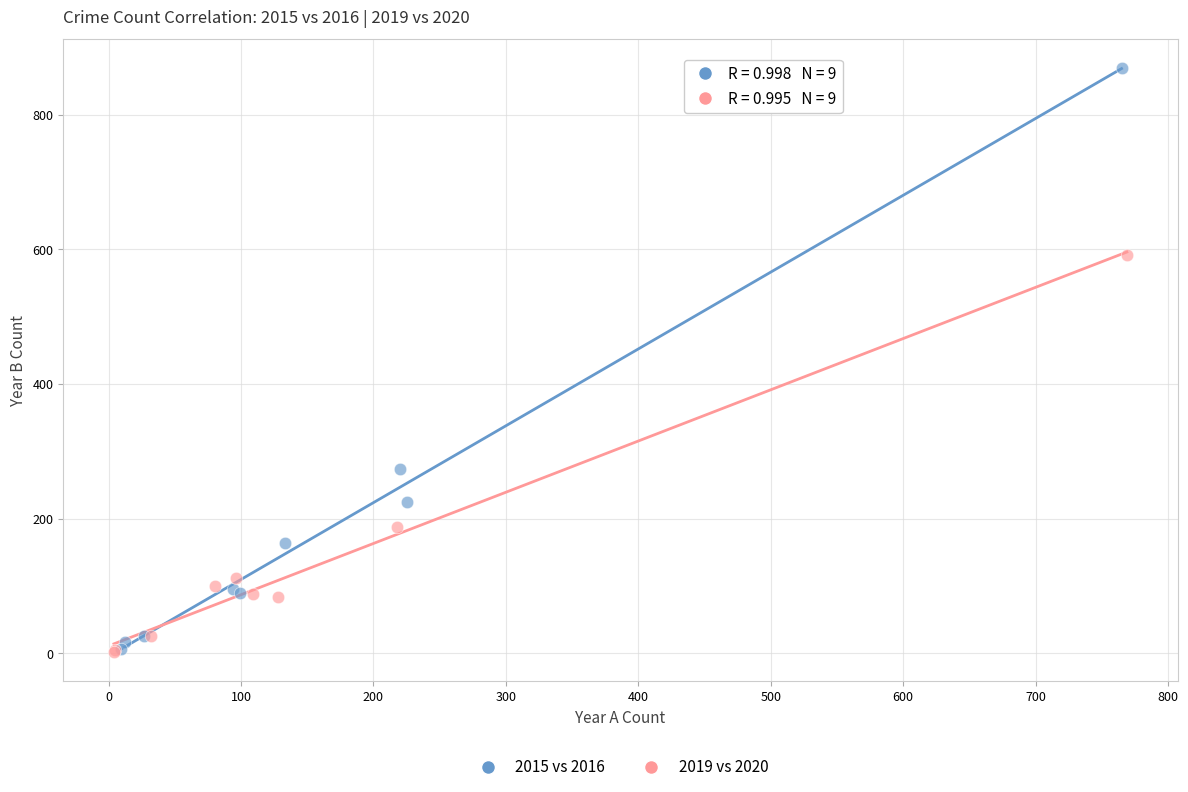

Which series contains the highest Y value?

2015 vs 2016